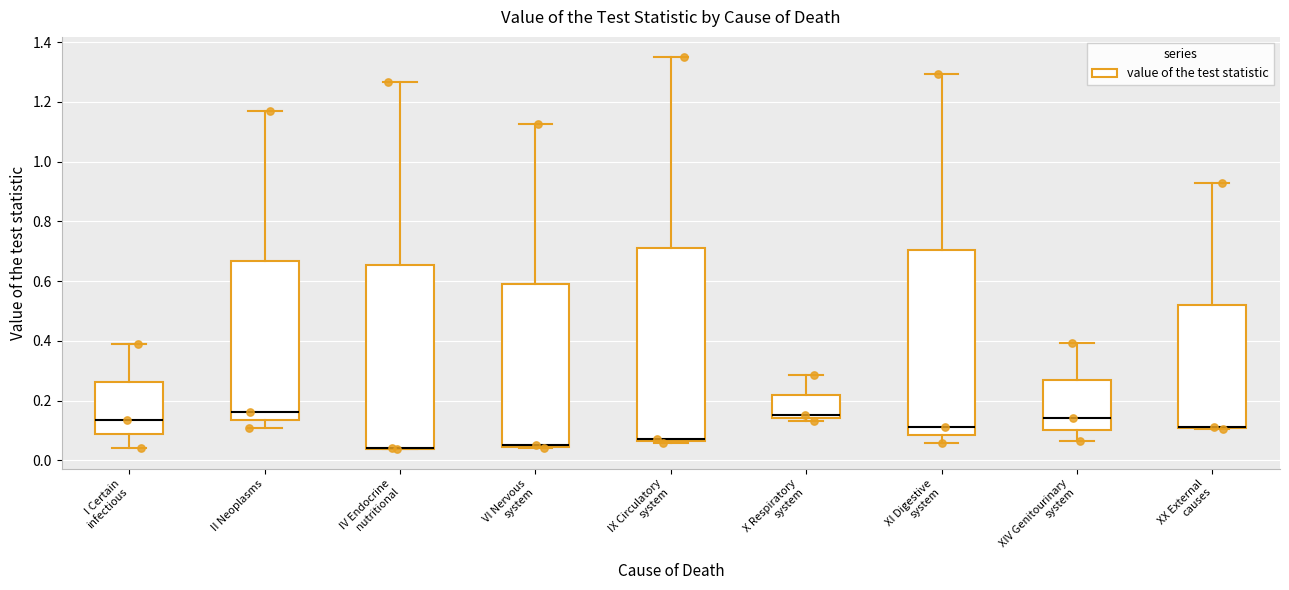

Where does the upper whisker of the box for XIV Genitourinary system end on the y-axis? The values are not printed on the chart, so give them approximately, as read against the axis.

0.40